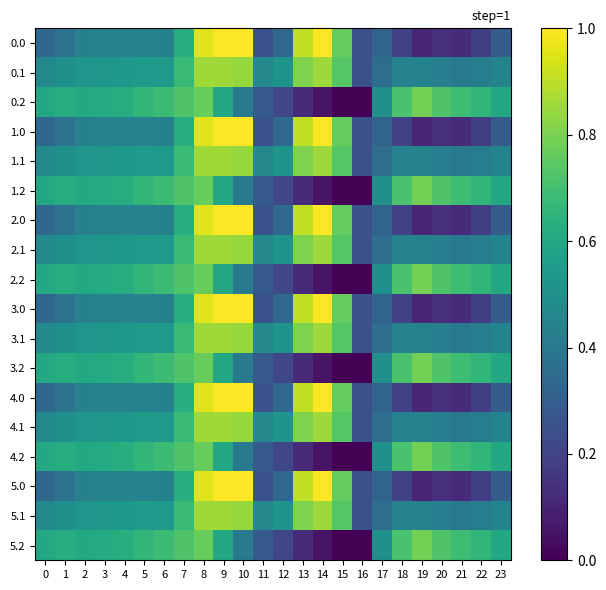

At 4, list the series in order from smallest to largest.

0.0, 1.0, 2.0, 3.0, 4.0, 5.0, 0.1, 1.1, 2.1, 3.1, 4.1, 5.1, 0.2, 1.2, 2.2, 3.2, 4.2, 5.2